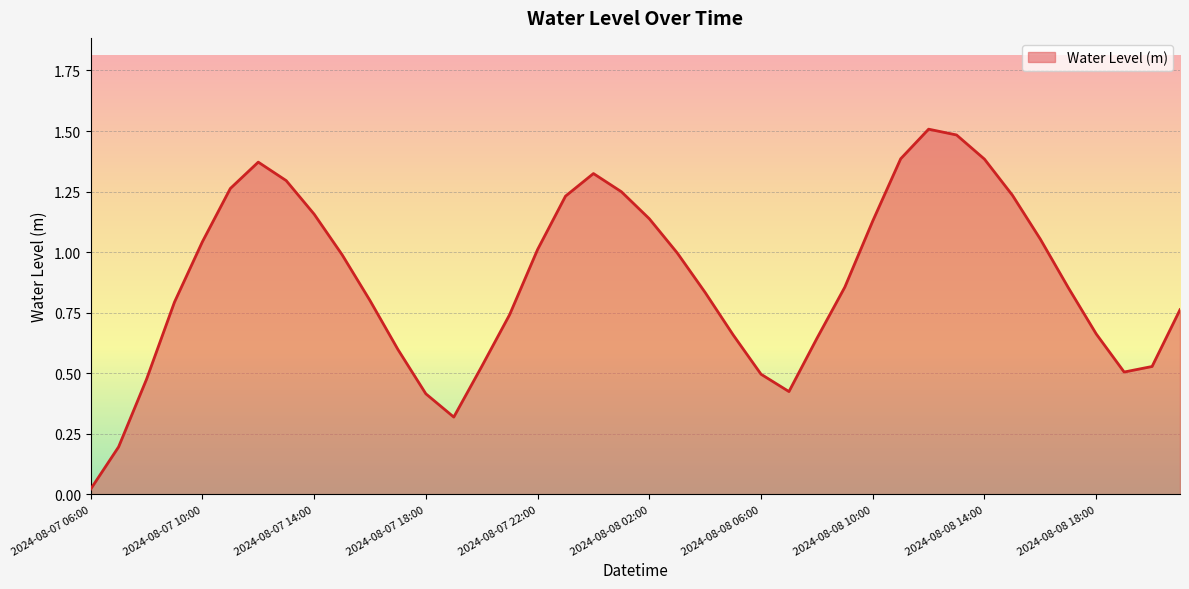

What is the greatest value displayed?

1.5